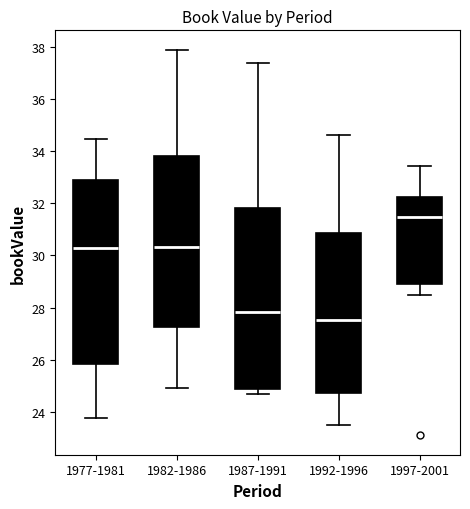

Where is the upper edge of the box for 1987-1991 on the y-axis? The values are not printed on the chart, so give them approximately, as read against the axis.

31.8